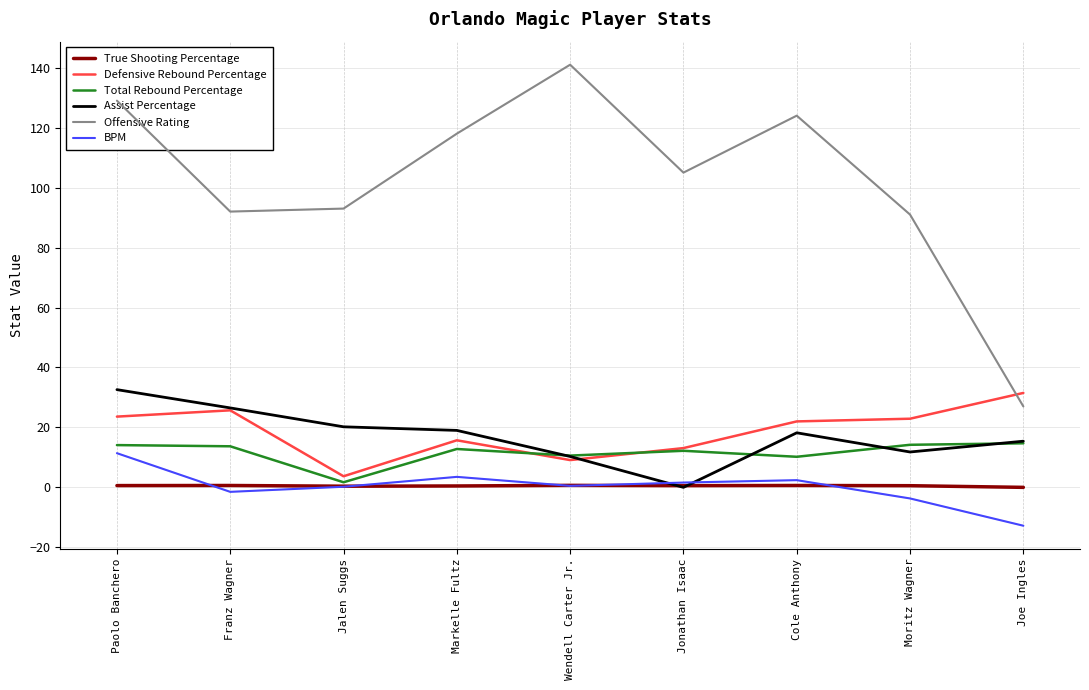

Which series changed the most between Jalen Suggs and Cole Anthony?

Offensive Rating